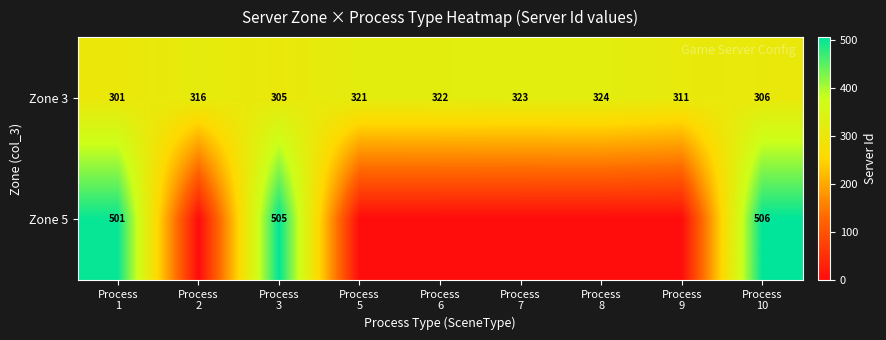

What is the lowest value of the Zone 3 series?

301